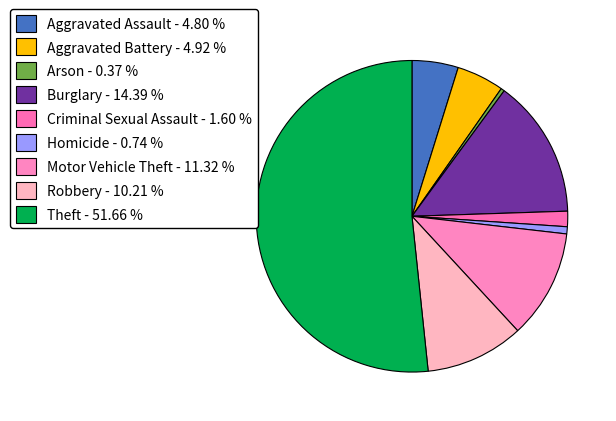

How many slices are in this pie chart?

9